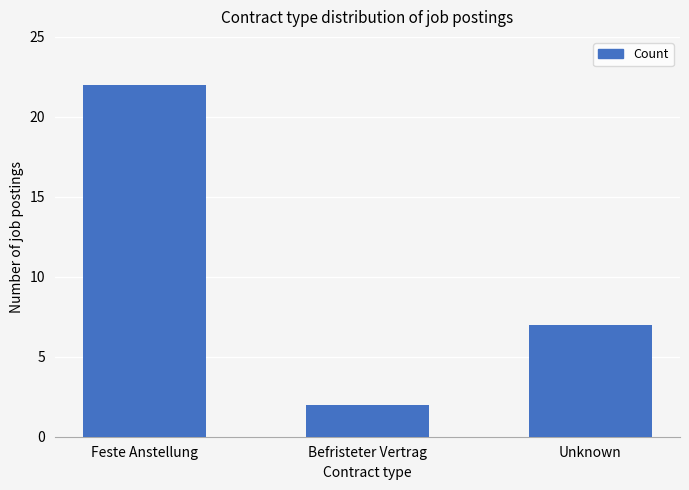

At which label does the data first exceed 7?

Feste Anstellung